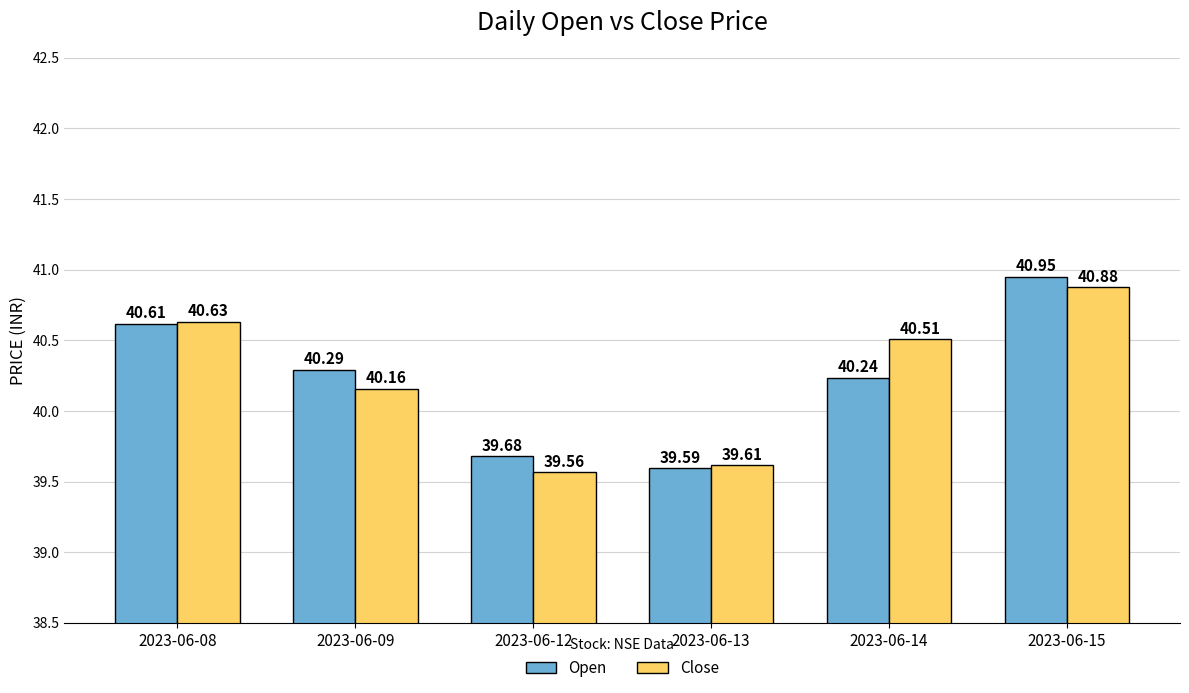

Which category has the lowest value across all series?

2023-06-12